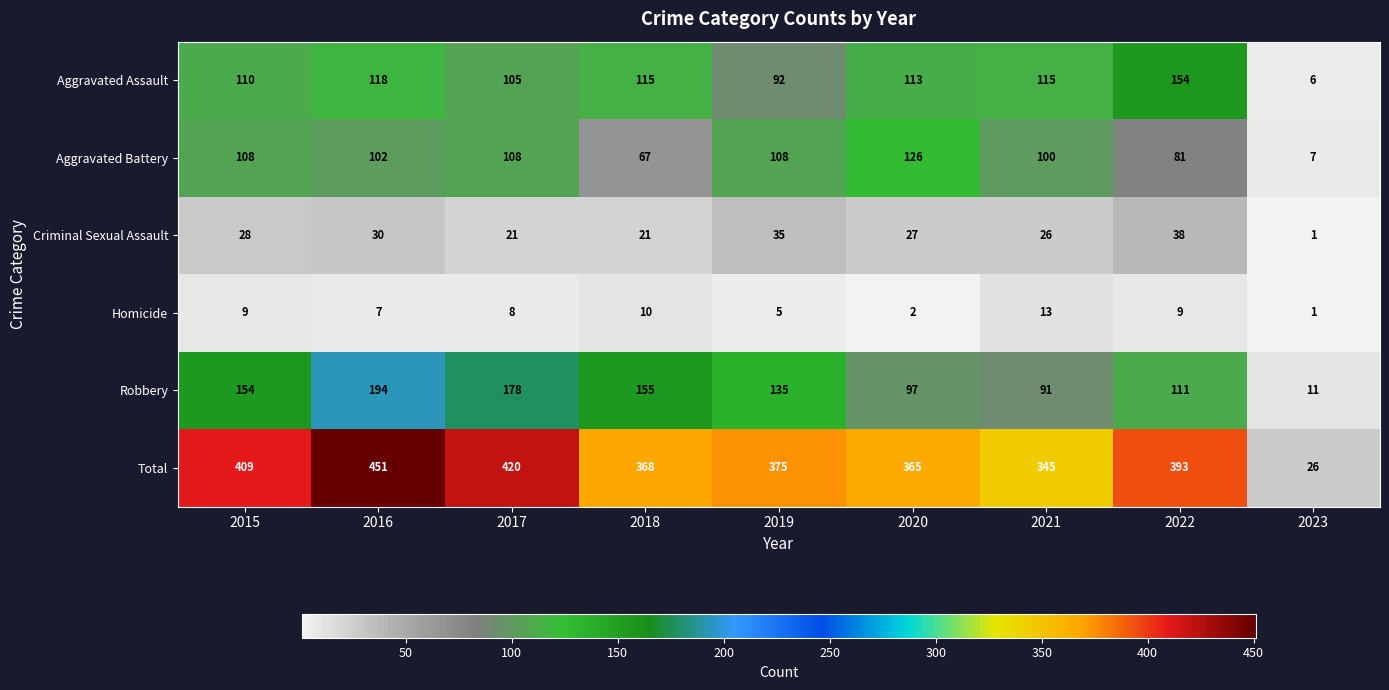

At which label does Aggravated Battery reach its minimum?

2023